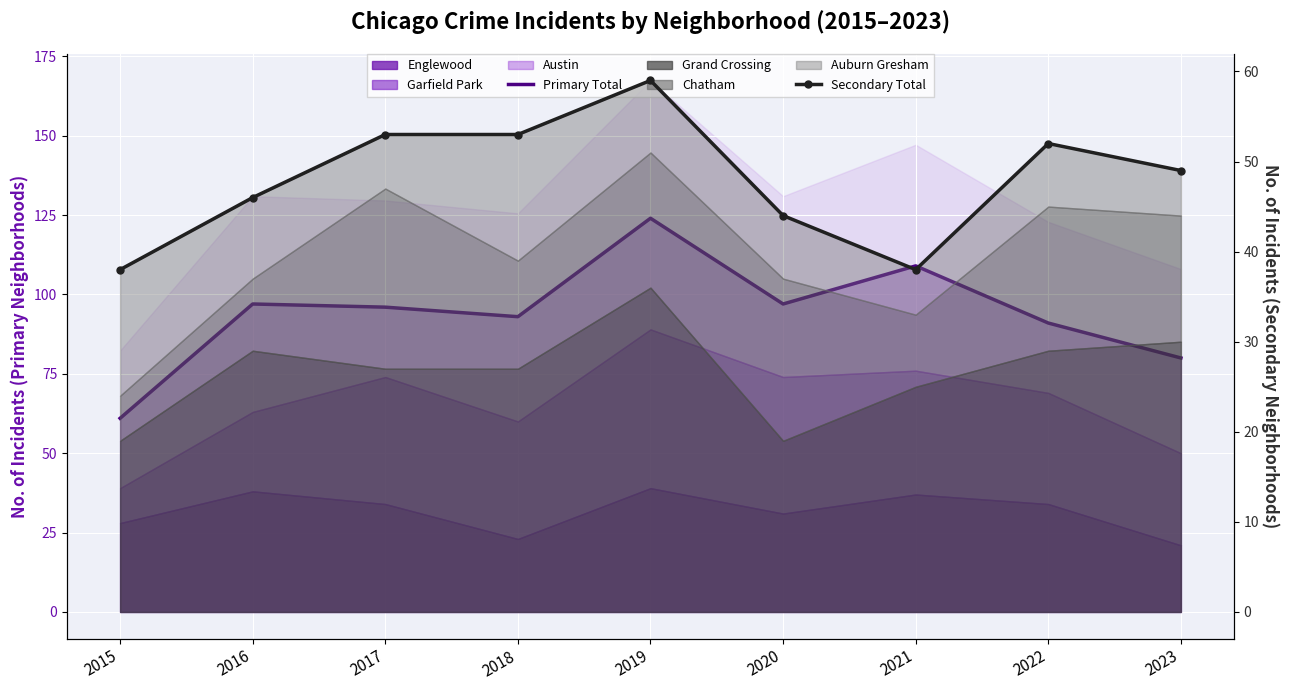

At how many categories does at least one series exceed 73?

8